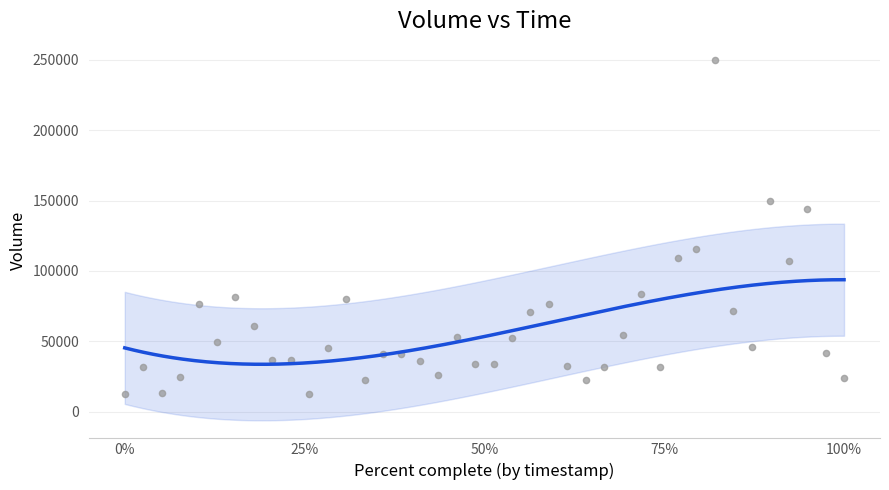

What is the range of X values (max minus min)?

1.0